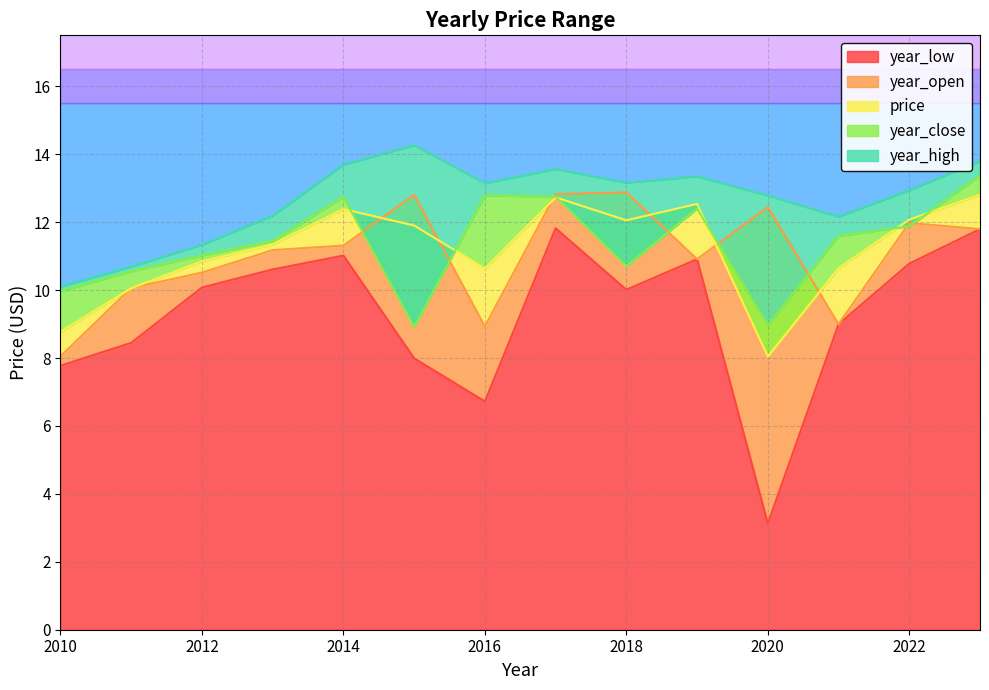

What is the minimum value shown in the chart?

3.1